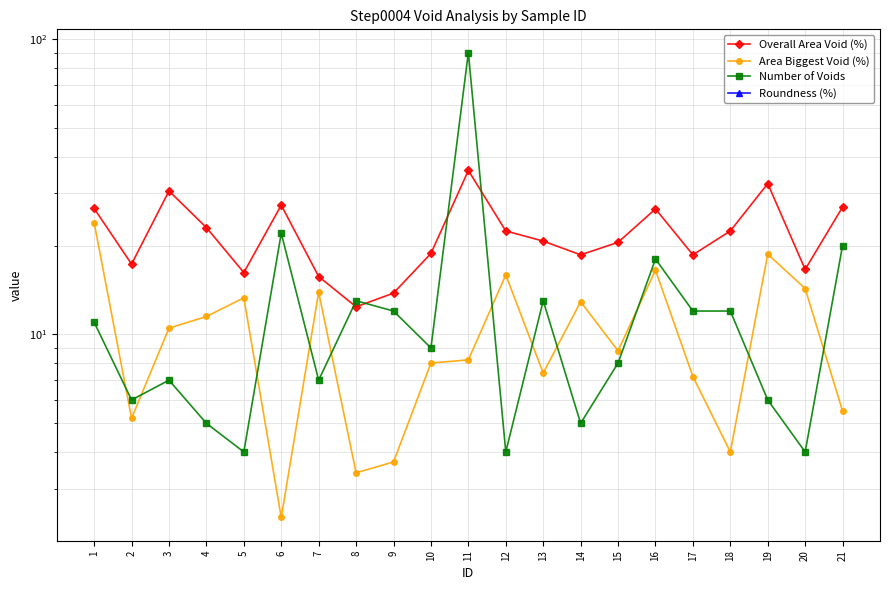

What is the greatest value displayed?

90.0